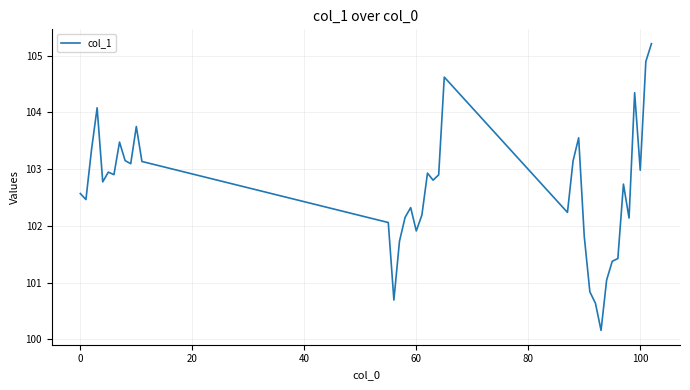

How many lines are shown in the chart?

1